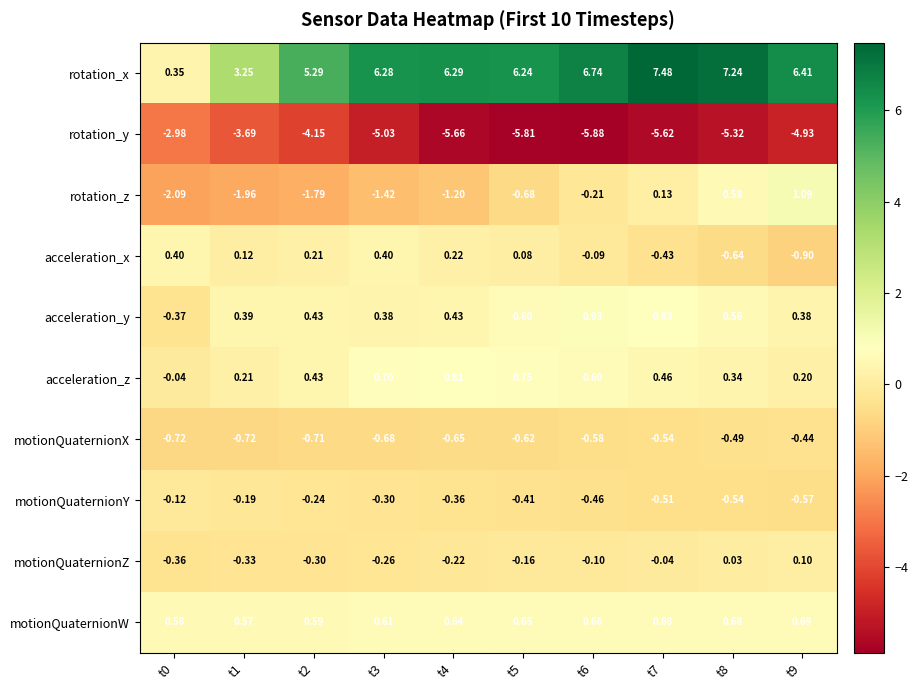

What is the spread (max minus min) of values at t1?

6.9